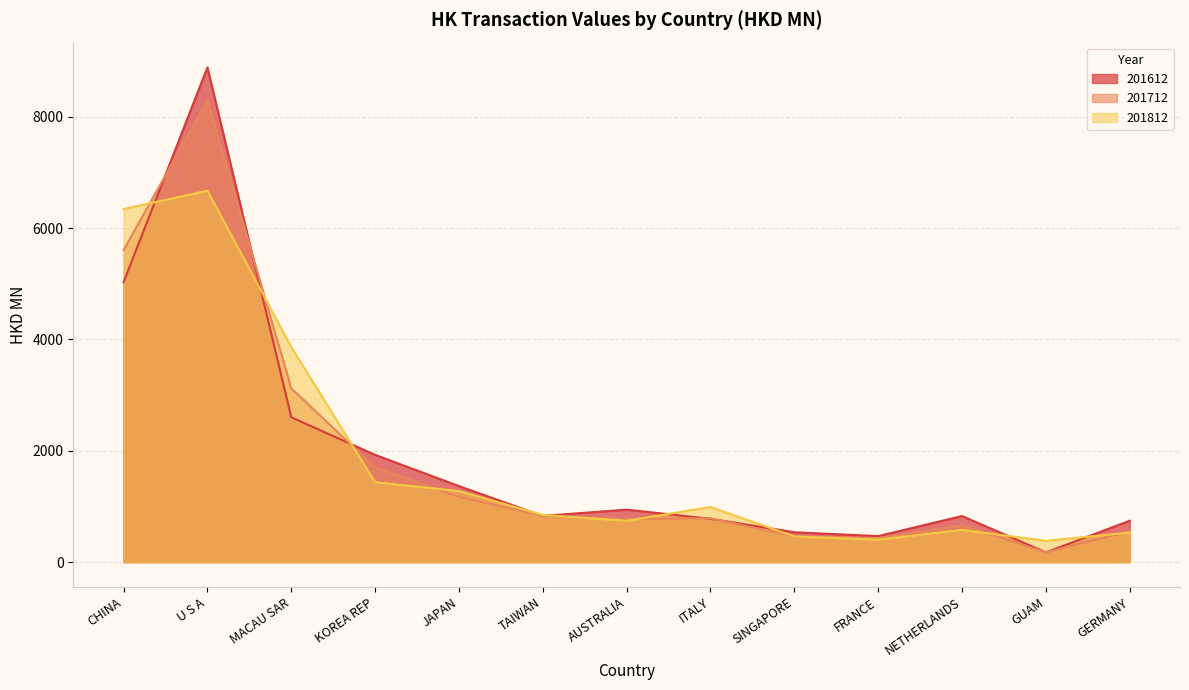

What is the sum of all 201712 values?

24556.0